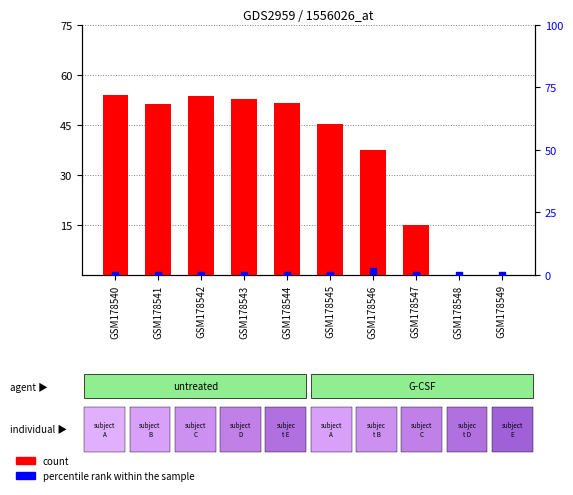

Which series contains the highest Y value?

count